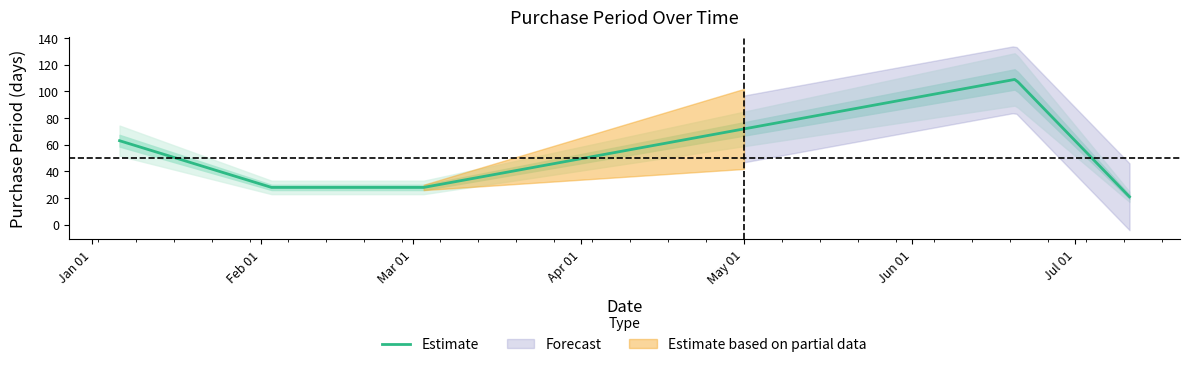

List the labels in order of value, smallest first.

2017-07-11, 2017-02-03, 2017-03-03, 2017-01-06, 2017-06-20